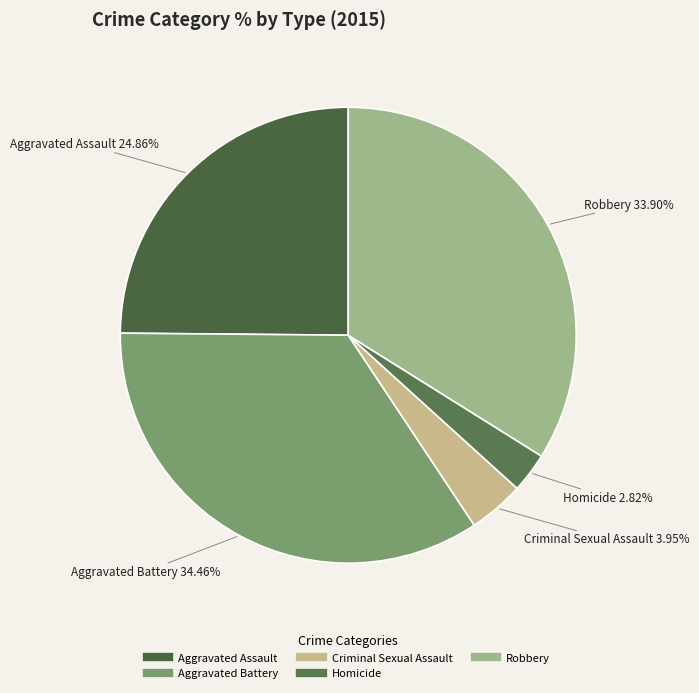

To the nearest percent, what portion does Criminal Sexual Assault represent?

4%